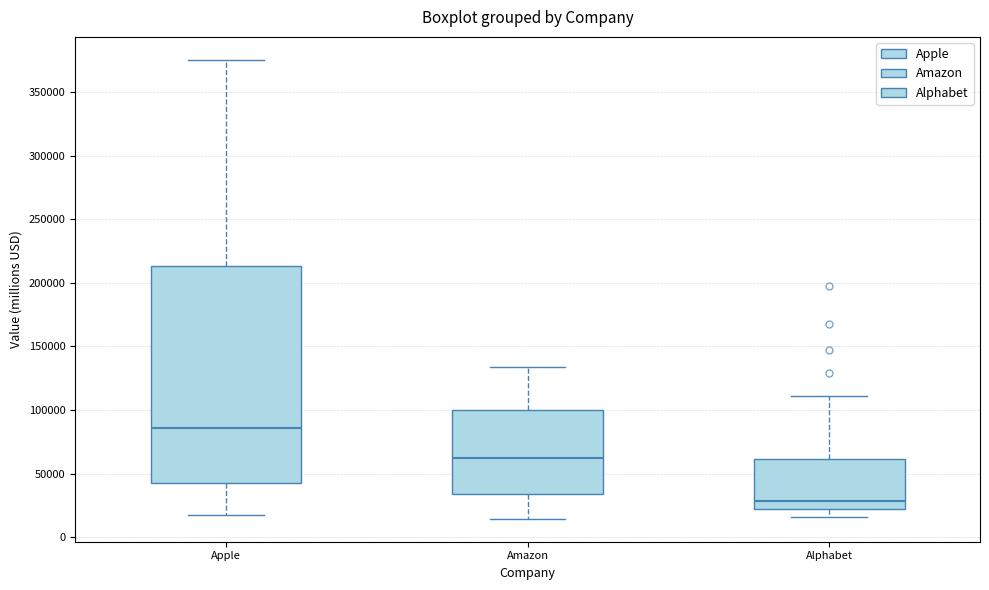

Where is the lower edge of the box for Amazon on the y-axis? The values are not printed on the chart, so give them approximately, as read against the axis.

35000